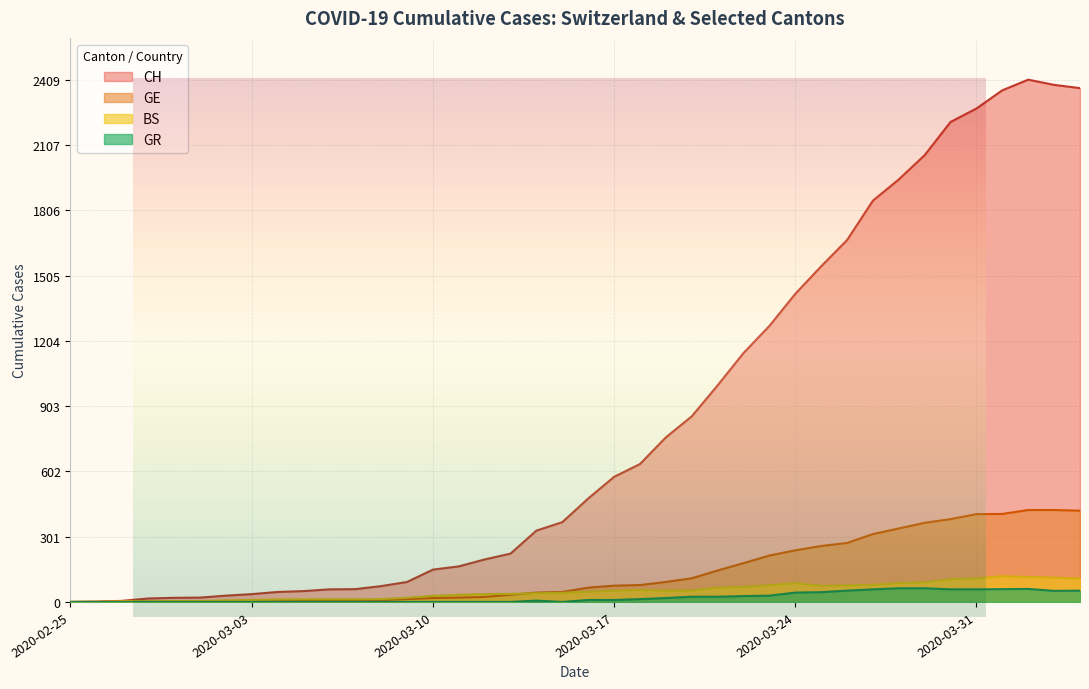

What position from the right is 2020-03-20?

16